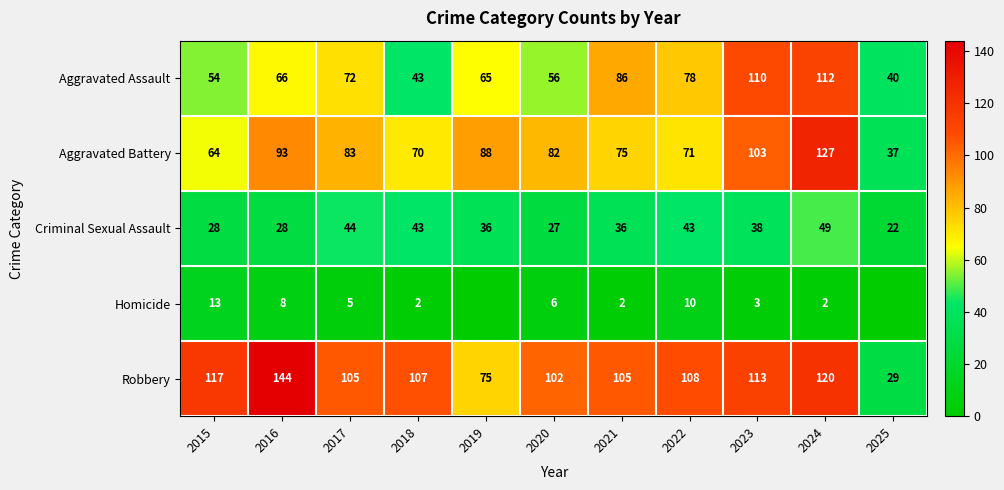

What is the sum of all Robbery values?

1125